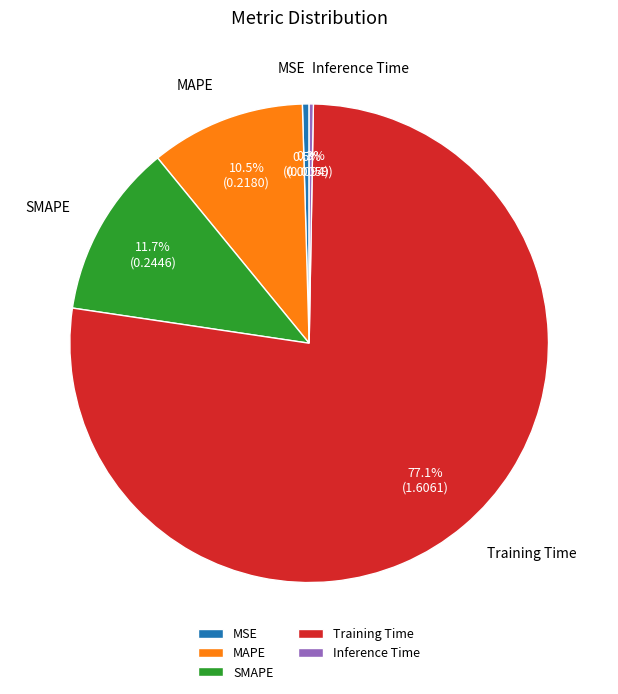

Which has a higher value, MAPE or Inference Time?

MAPE